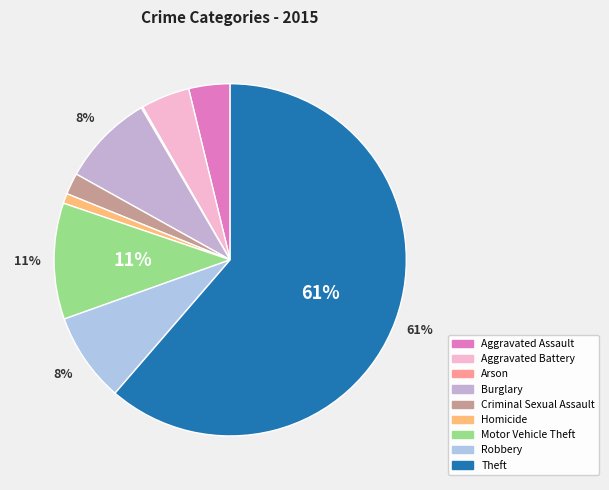

What percentage is the Criminal Sexual Assault slice, to the nearest percent?

2%